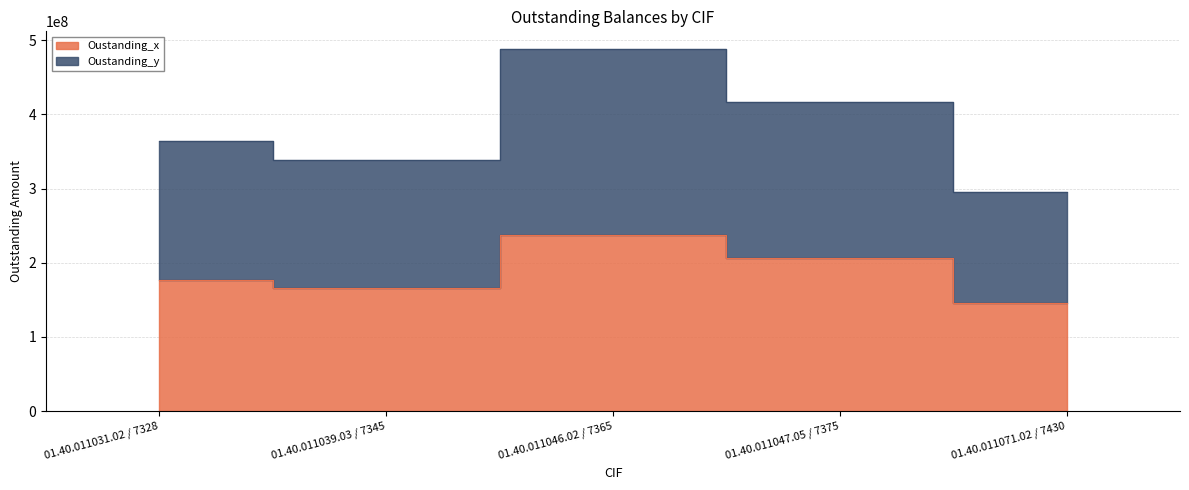

What is the difference between the Oustanding_x values at 01.40.011047.05 / 7375 and 01.40.011046.02 / 7365?

31250000